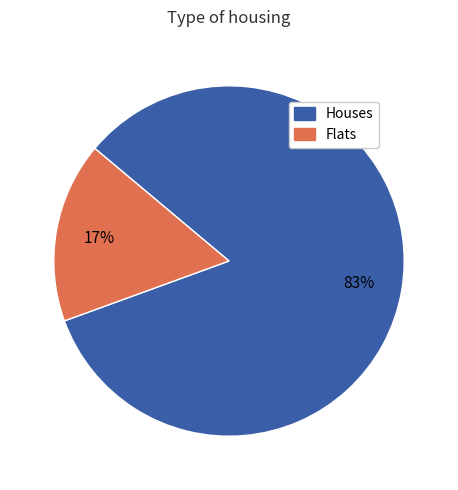

The Flats slice represents 17% of the pie. True or false?

True